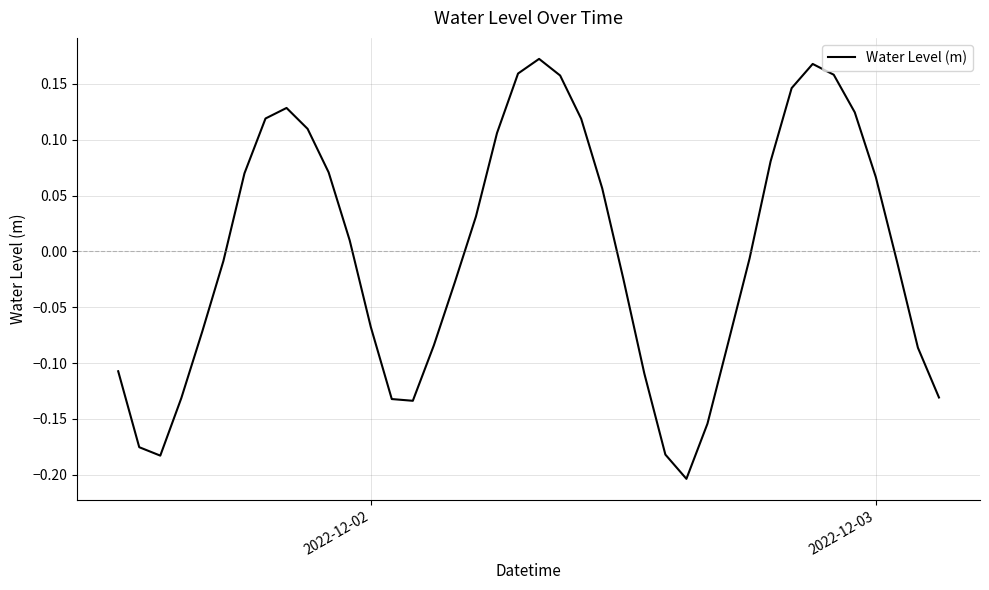

What is the greatest value displayed?

0.2